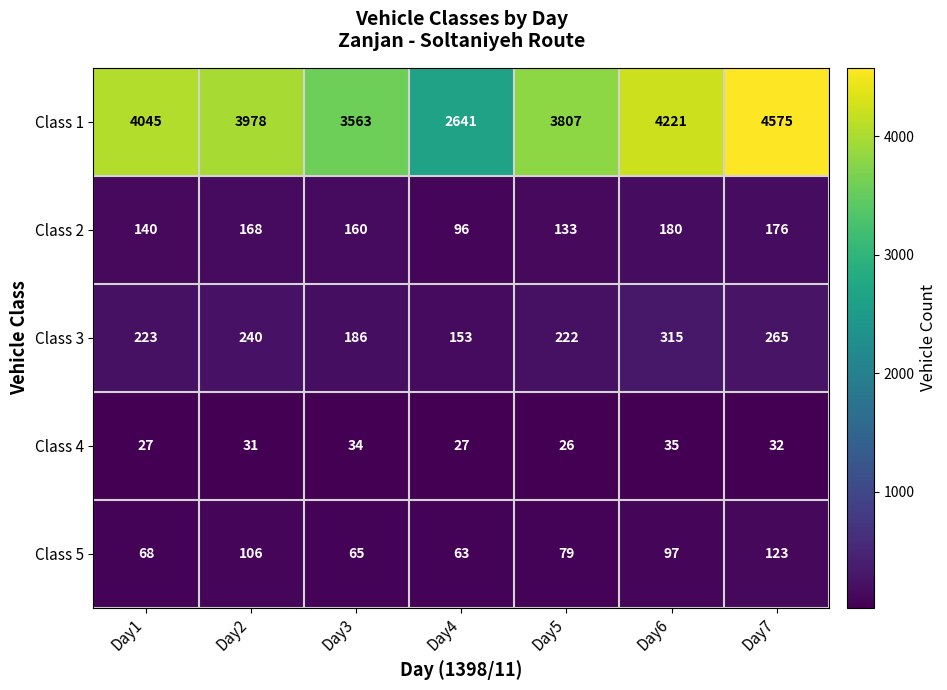

Is it true that Class 1 equals 2864 at Day7?

False